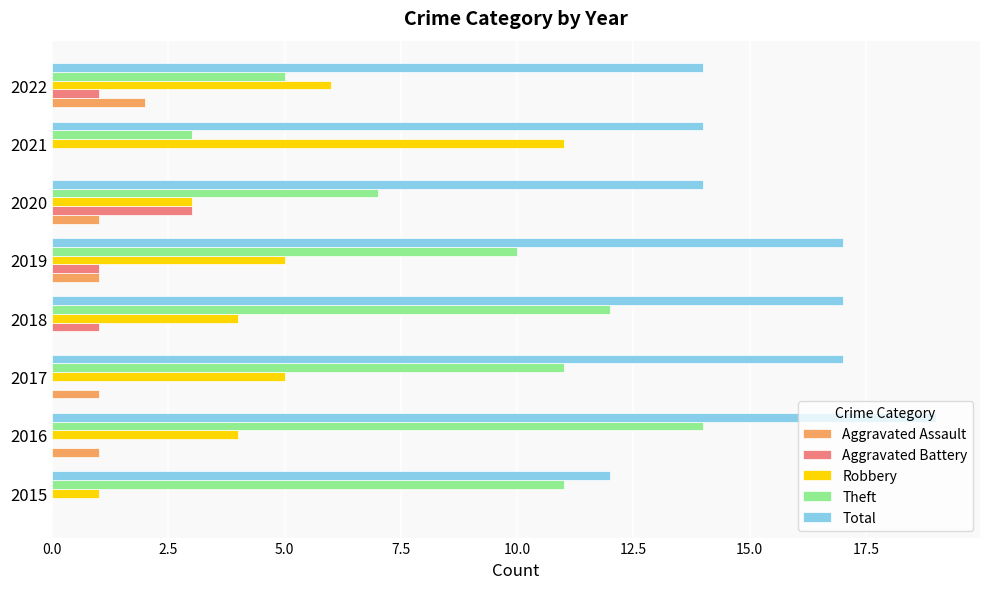

Which series has the widest spread of values?

Theft